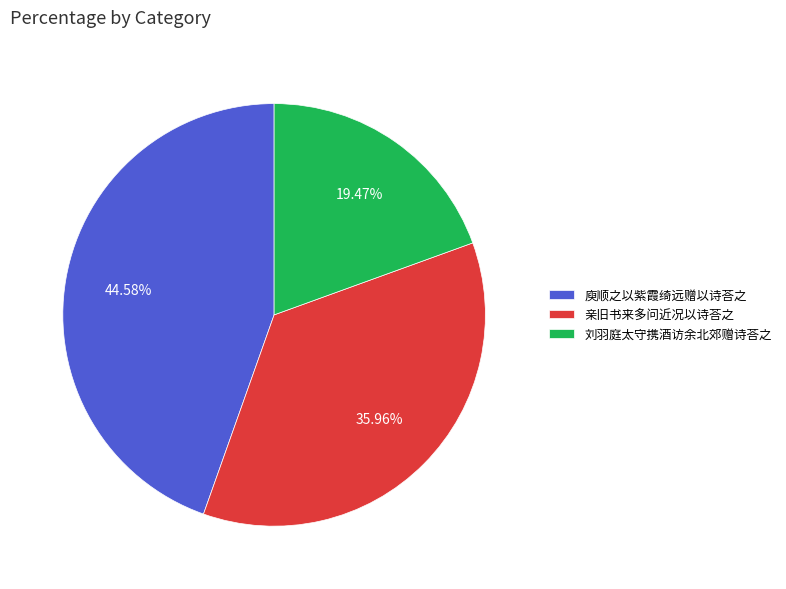

To the nearest percent, what is the combined percentage of 庾顺之以紫霞绮远赠以诗荅之 and 刘羽庭太守携酒访余北郊赠诗荅之?

64%